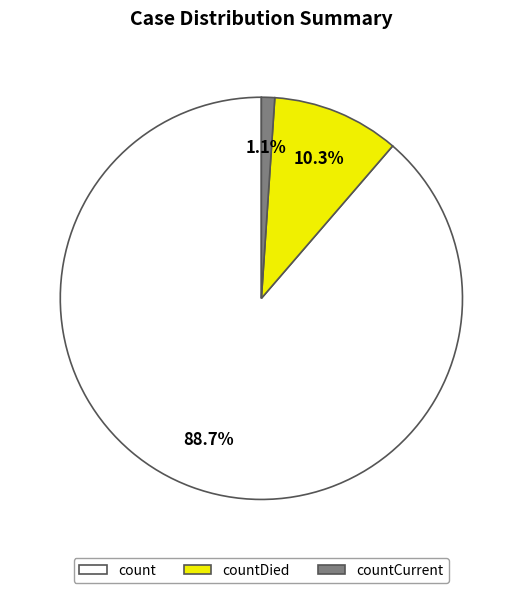

Is there any slice that represents more than half of the pie?

Yes